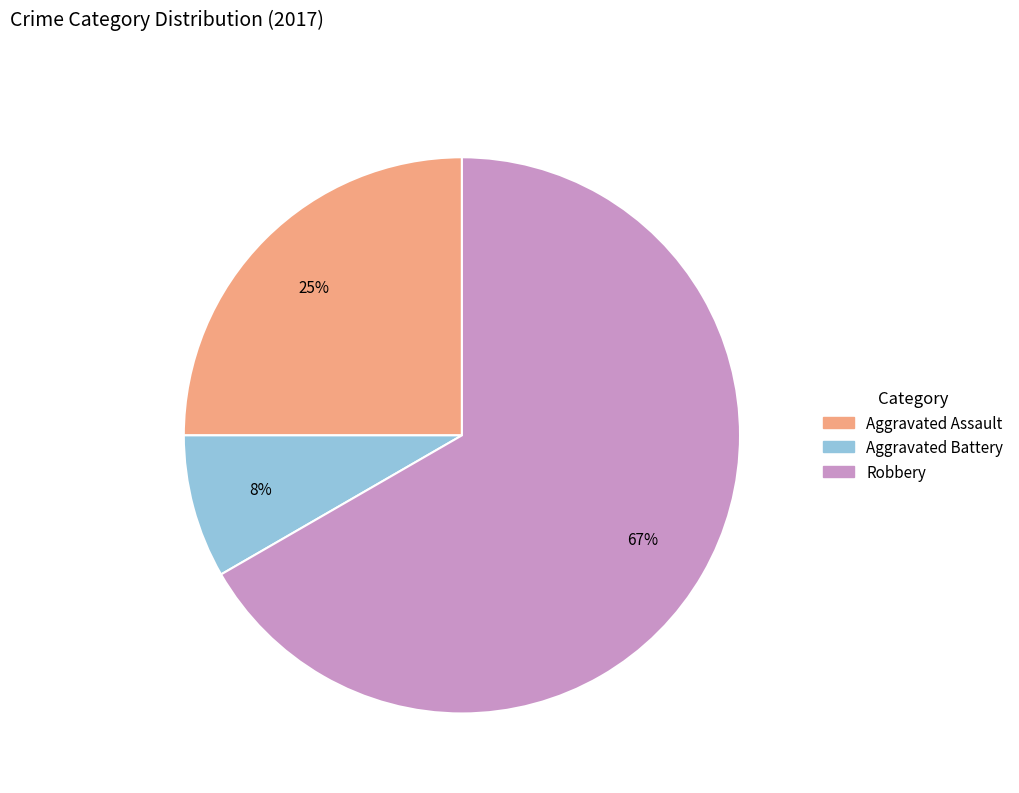

Does any single category account for the majority?

Yes